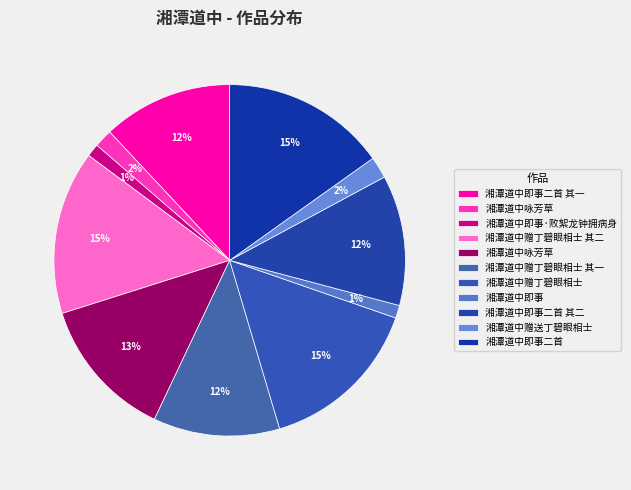

Is there any slice that represents more than half of the pie?

No